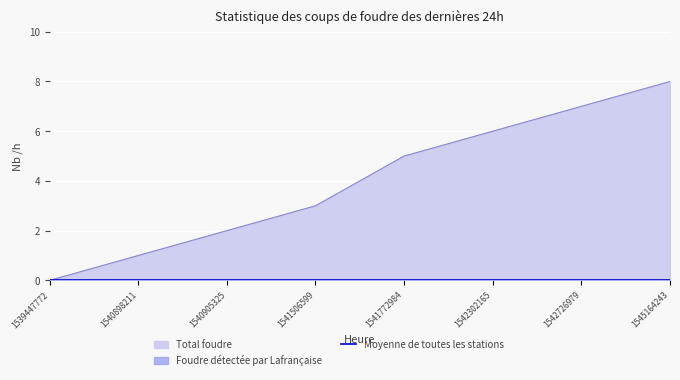

What is the approximate value at 1545164243?

8